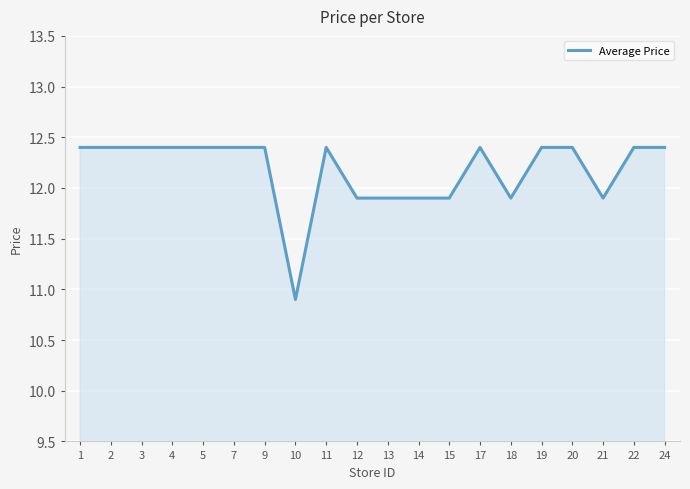

Which category has the lowest value across all series?

10